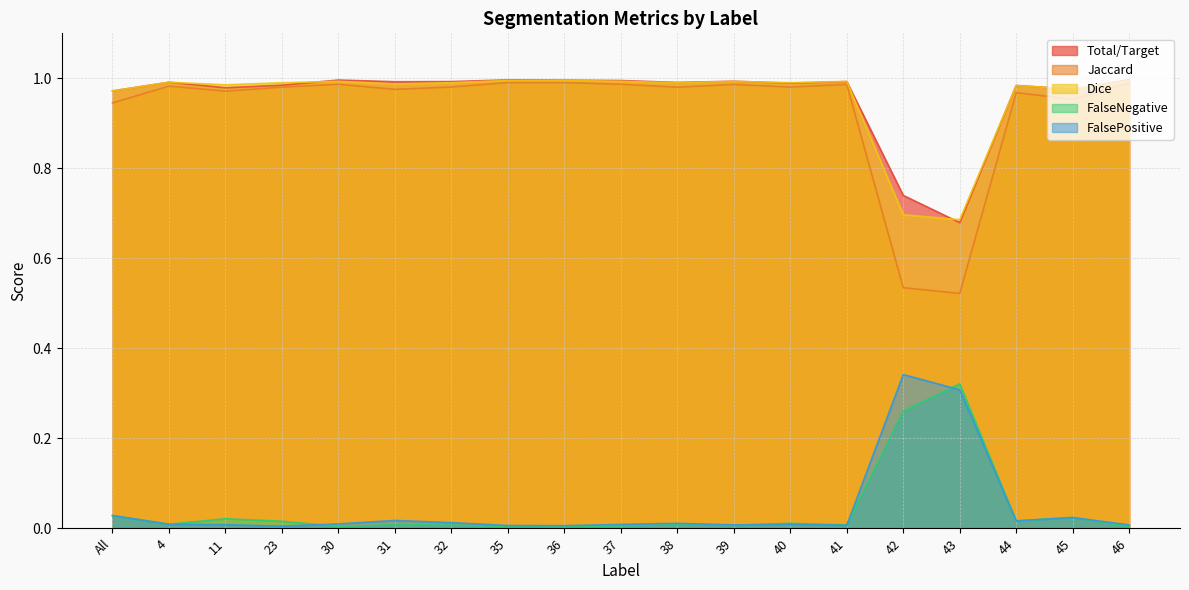

How many distinct data groups are displayed?

5